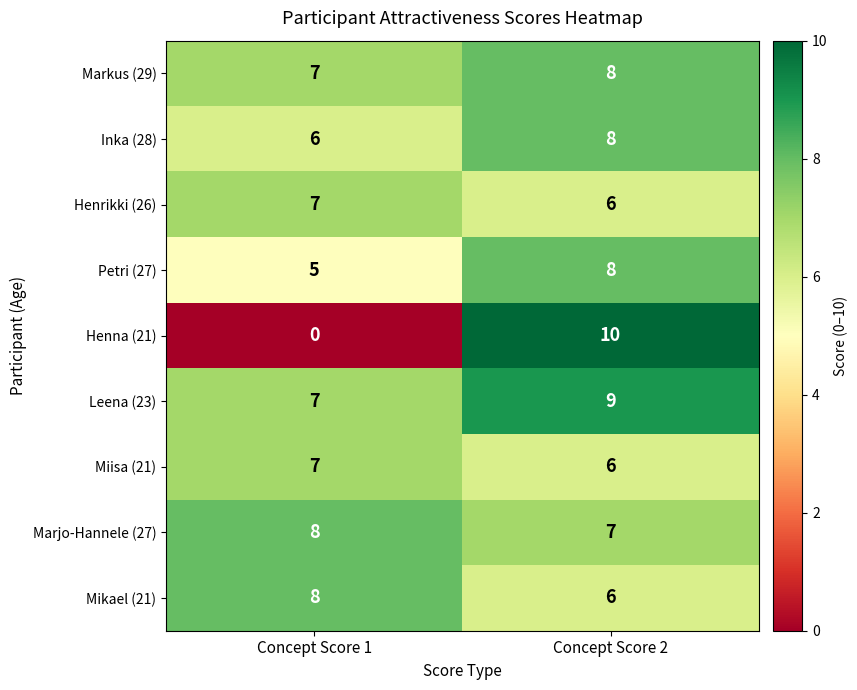

What is the average value of the Henna (21) series?

5